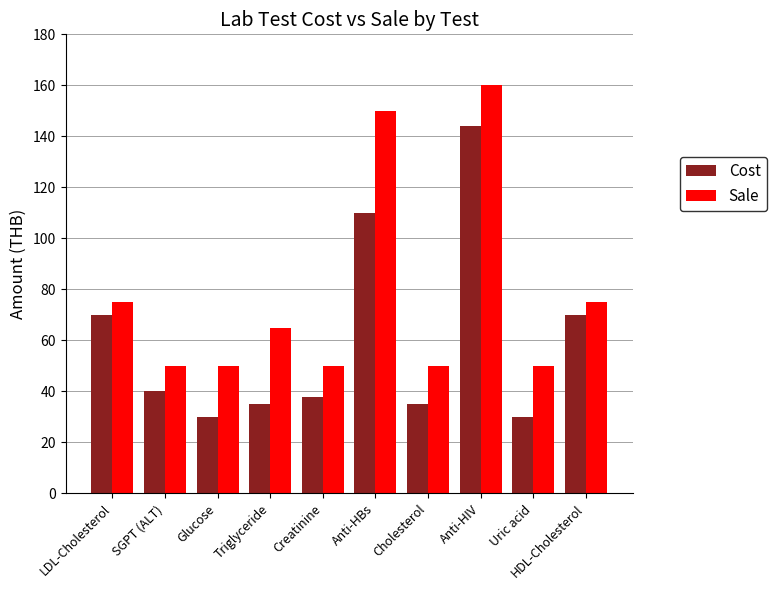

What is the label of the 4th bar from the left?

Triglyceride